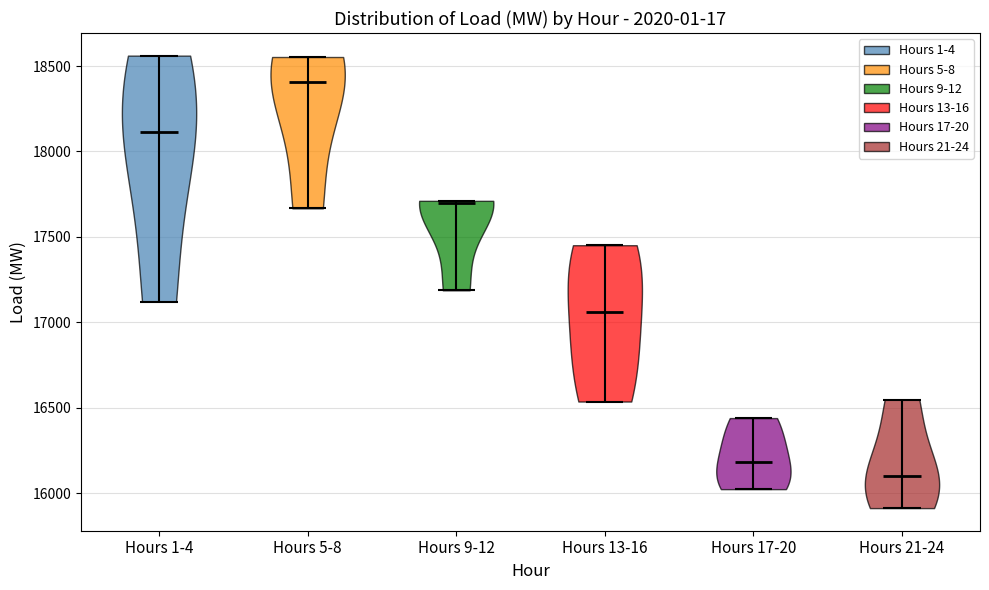

Reading left to right, read every violin against the y-axis: where its median line is, and the lowest and highest points it reaches. The values are not printed on the chart, so give them approximately, as read against the axis.

Hours 1-4: median line 18100, lowest point 17100, highest point 18550
Hours 5-8: median line 18400, lowest point 17650, highest point 18550
Hours 9-12: median line 17700, lowest point 17200, highest point 17700
Hours 13-16: median line 17050, lowest point 16550, highest point 17450
Hours 17-20: median line 16200, lowest point 16000, highest point 16450
Hours 21-24: median line 16100, lowest point 15900, highest point 16550